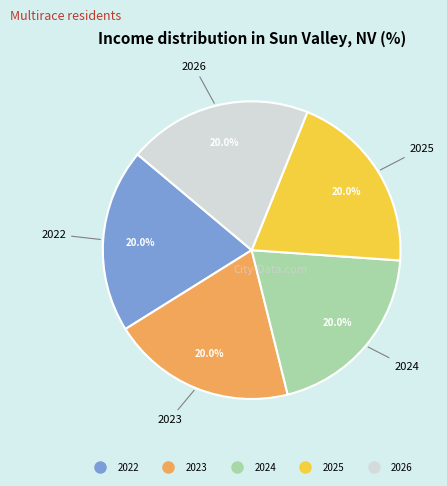

How much of the chart is everything except 2026?

80.0%